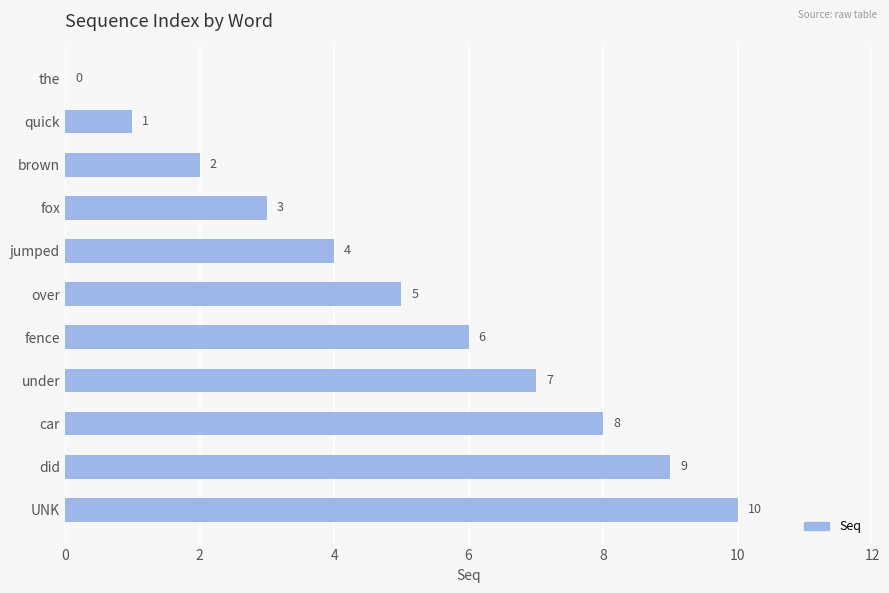

Between fox and brown, which is larger?

fox